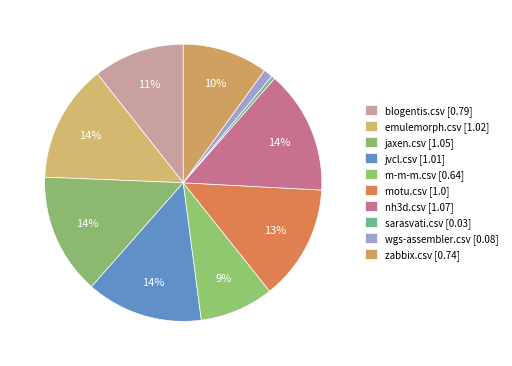

What is the change in value from blogentis.csv to m-m-m.csv?

-0.2